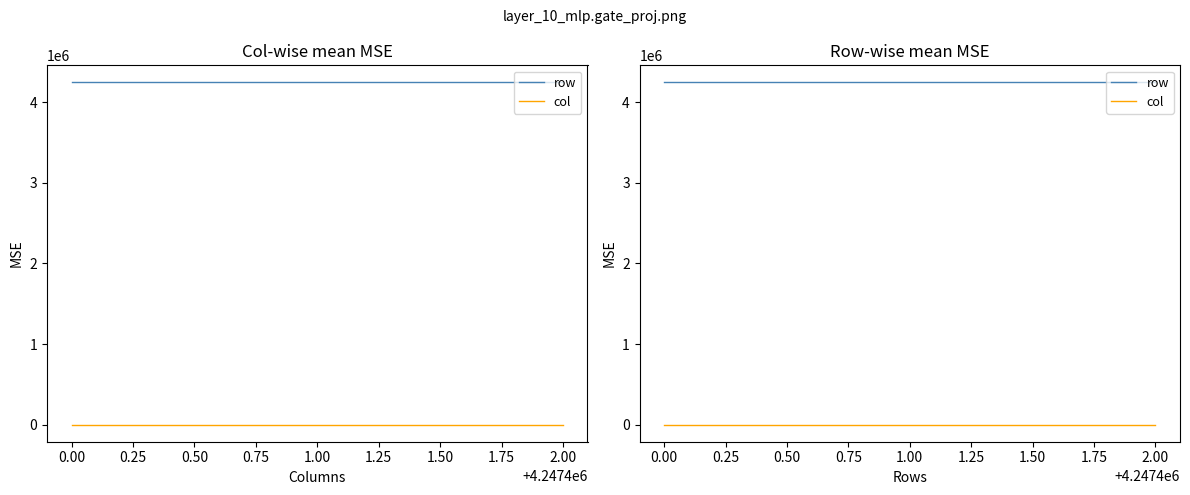

Does the chart display data point markers on the line(s)?

No